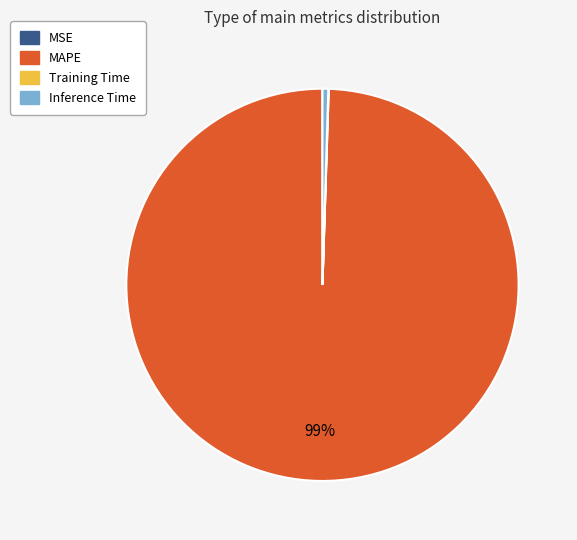

To the nearest percent, what is the average slice percentage?

25%